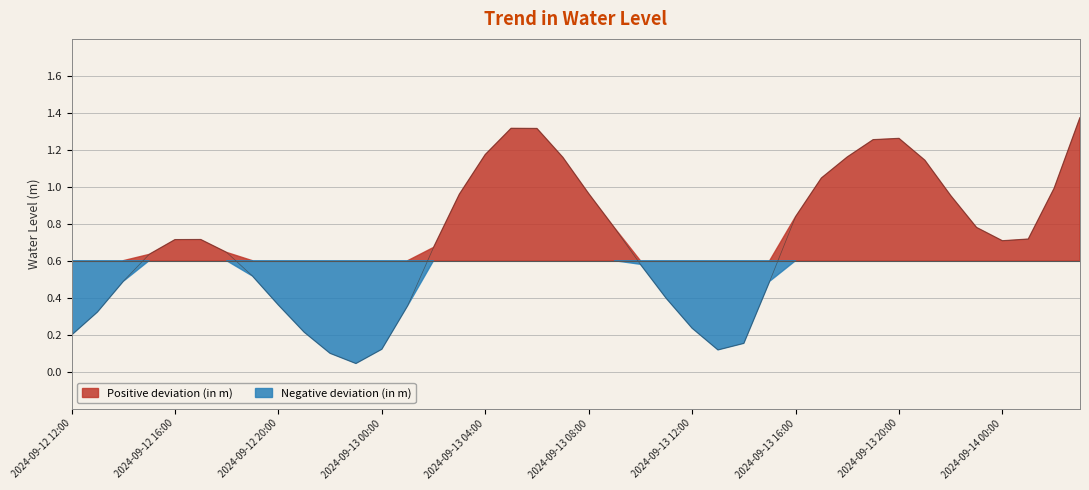

Rank the categories by value from lowest to highest.

2024-09-12 23:00, 2024-09-12 22:00, 2024-09-13 13:00, 2024-09-13 00:00, 2024-09-13 14:00, 2024-09-12 12:00, 2024-09-12 21:00, 2024-09-13 12:00, 2024-09-12 13:00, 2024-09-13 01:00, 2024-09-12 20:00, 2024-09-13 11:00, 2024-09-12 14:00, 2024-09-13 15:00, 2024-09-12 19:00, 2024-09-13 10:00, 2024-09-12 15:00, 2024-09-12 18:00, 2024-09-13 02:00, 2024-09-14 00:00, 2024-09-12 16:00, 2024-09-12 17:00, 2024-09-14 01:00, 2024-09-13 09:00, 2024-09-13 23:00, 2024-09-13 16:00, 2024-09-13 22:00, 2024-09-13 03:00, 2024-09-13 08:00, 2024-09-14 02:00, 2024-09-13 17:00, 2024-09-13 21:00, 2024-09-13 07:00, 2024-09-13 18:00, 2024-09-13 04:00, 2024-09-13 19:00, 2024-09-13 20:00, 2024-09-13 06:00, 2024-09-13 05:00, 2024-09-14 03:00